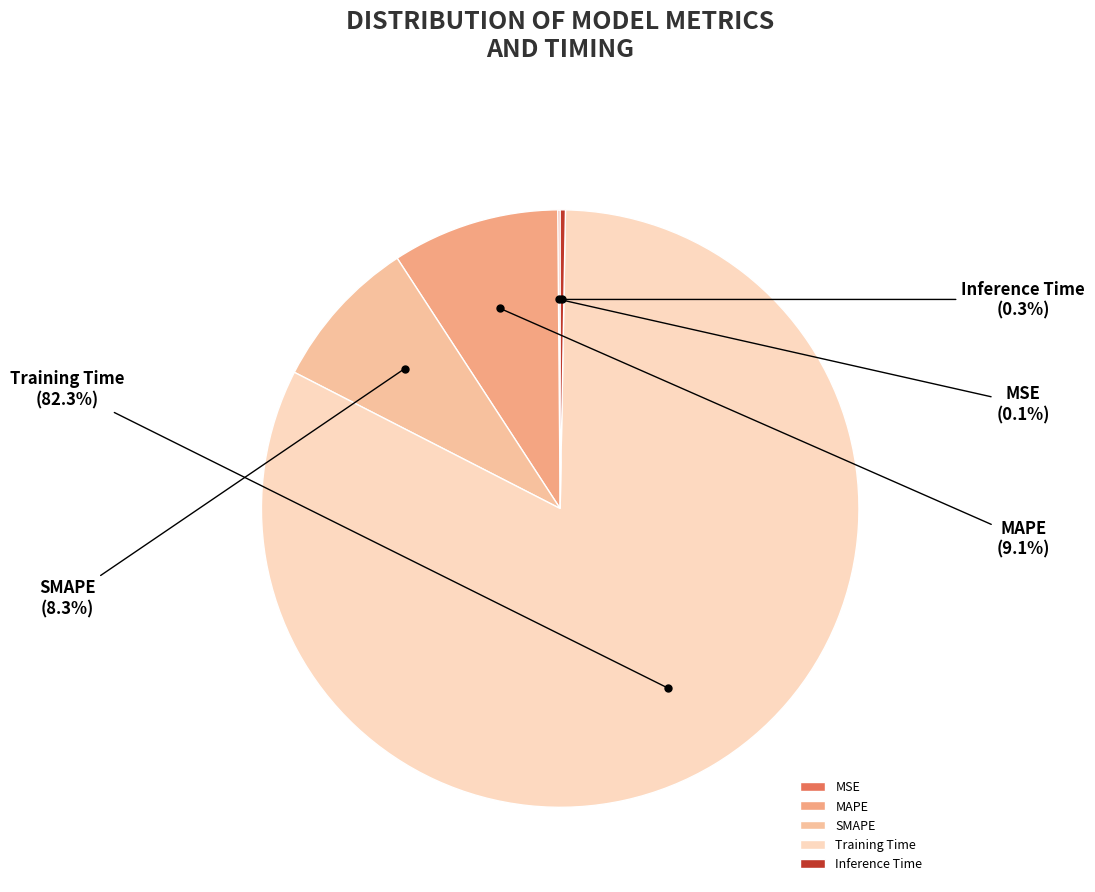

Which has a higher value, MAPE or SMAPE?

MAPE